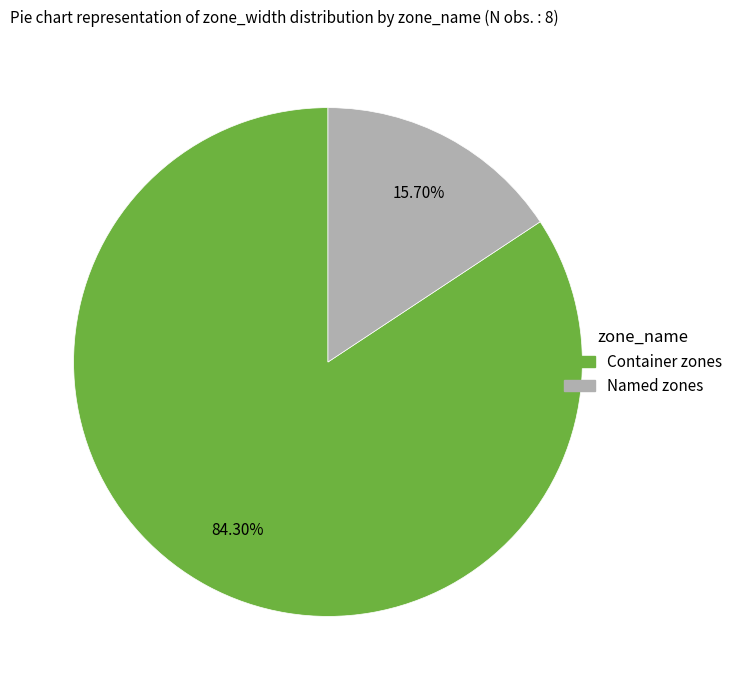

Do Named zones and Container zones together represent more than half of the pie?

Yes